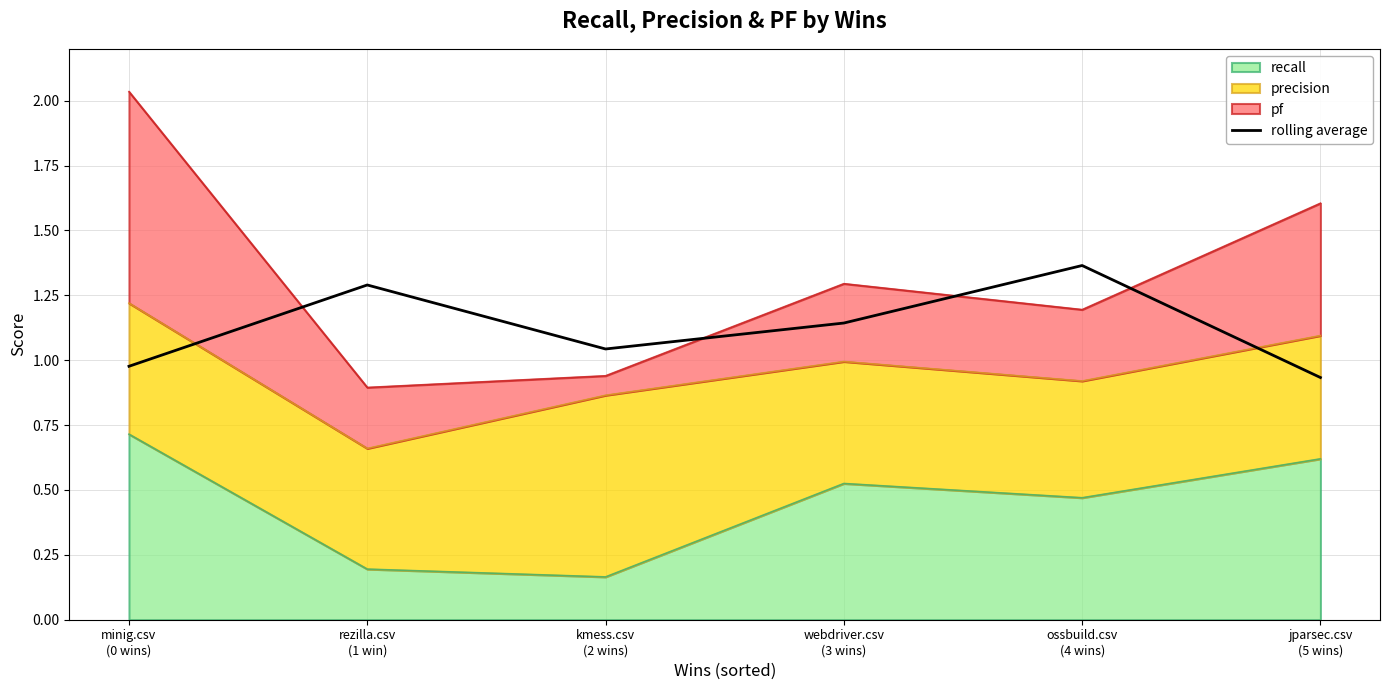

What position from the right is minig.csv
(0 wins)?

6